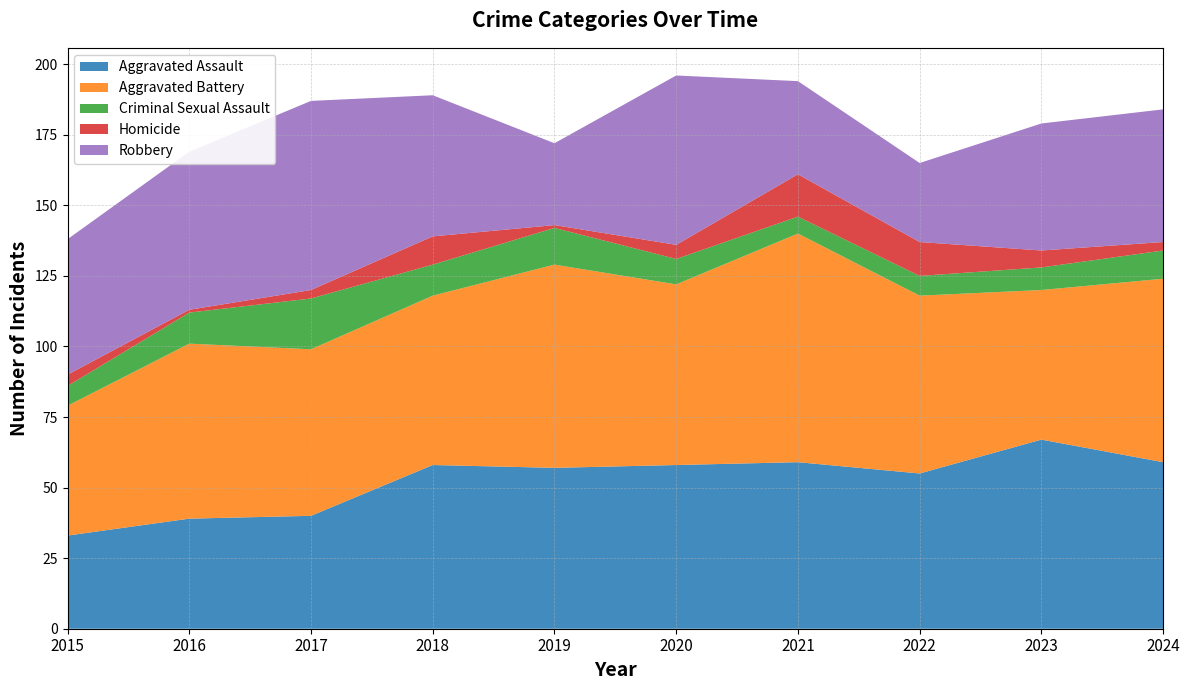

Reading left to right, transcribe all the data shown in this chart.

Aggravated Assault: 2015=33	2016=39	2017=40	2018=58	2019=57	2020=58	2021=59	2022=55	2023=67	2024=59
Aggravated Battery: 2015=46	2016=62	2017=59	2018=60	2019=72	2020=64	2021=81	2022=63	2023=53	2024=65
Criminal Sexual Assault: 2015=7	2016=11	2017=18	2018=11	2019=13	2020=9	2021=6	2022=7	2023=8	2024=10
Homicide: 2015=4	2016=1	2017=3	2018=10	2019=1	2020=5	2021=15	2022=12	2023=6	2024=3
Robbery: 2015=48	2016=56	2017=67	2018=50	2019=29	2020=60	2021=33	2022=28	2023=45	2024=47